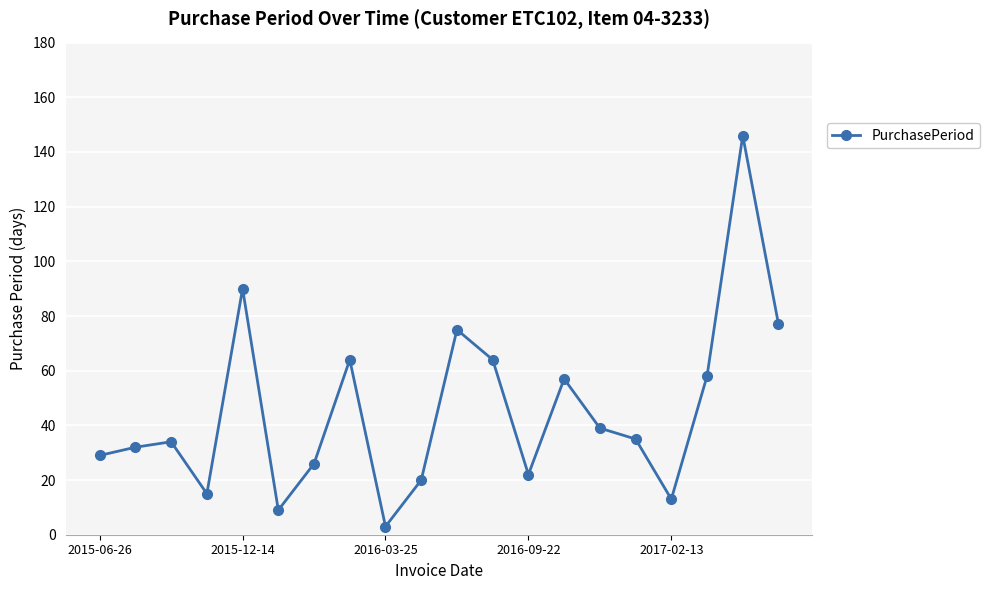

How many interior local peaks (higher than both neighbors) does the data have?

6